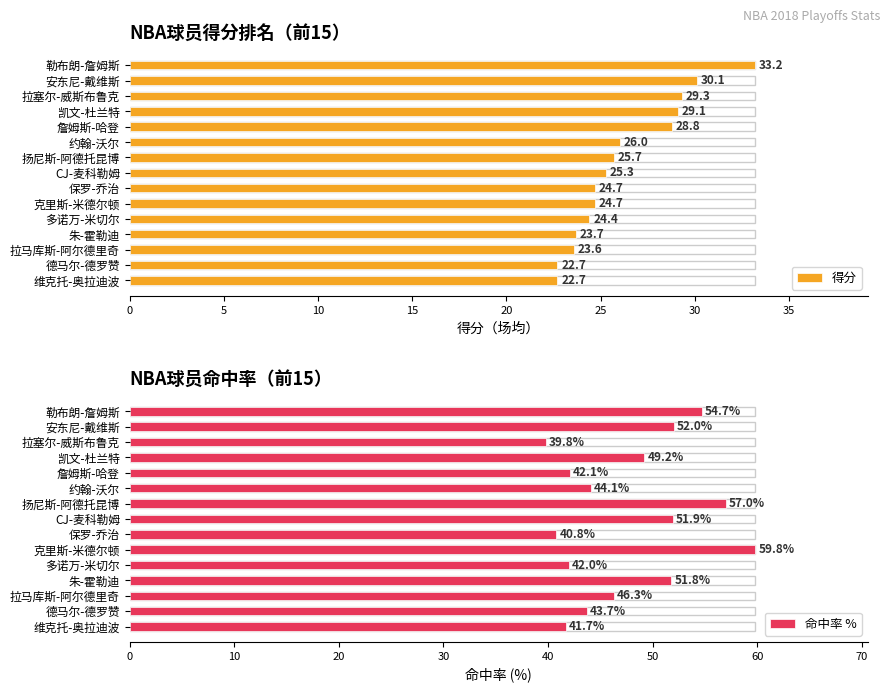

Does the chart contain stacked bars?

No